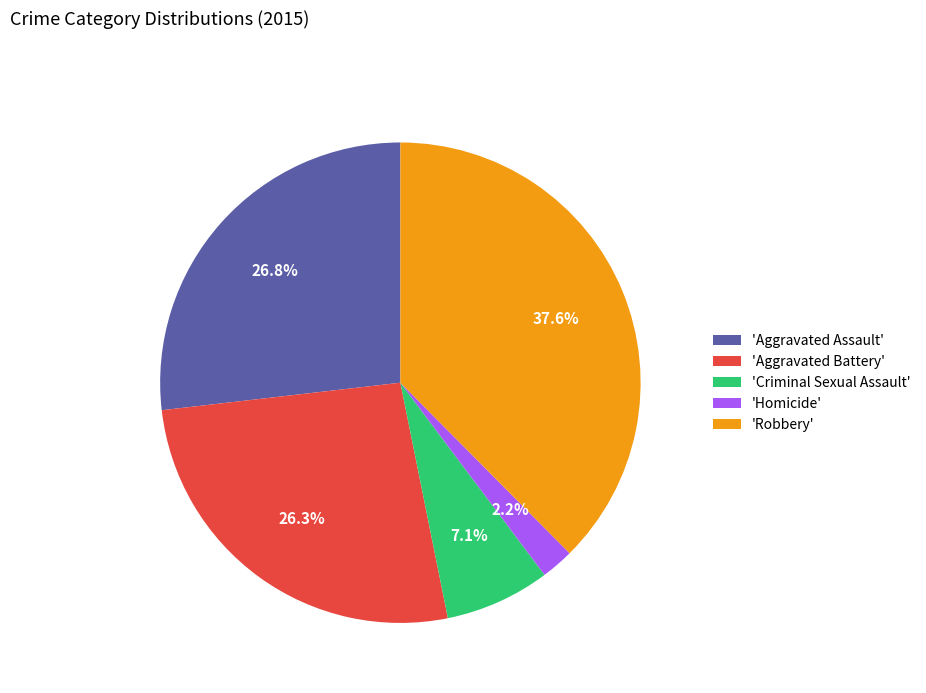

What percentage is NOT represented by 'Aggravated Battery'?

73.7%